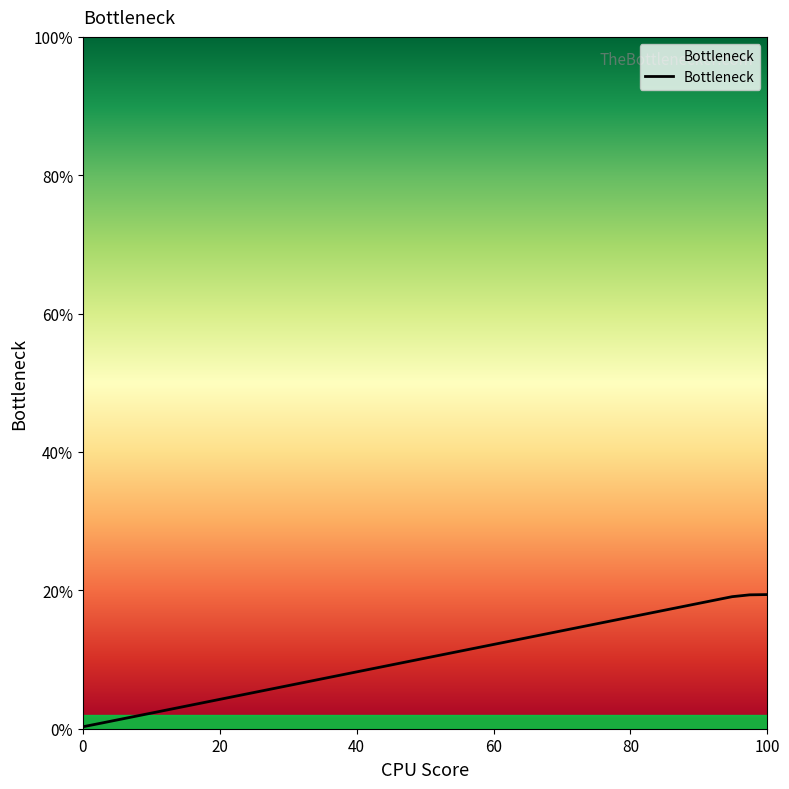

Count the number of data series in this chart.

1